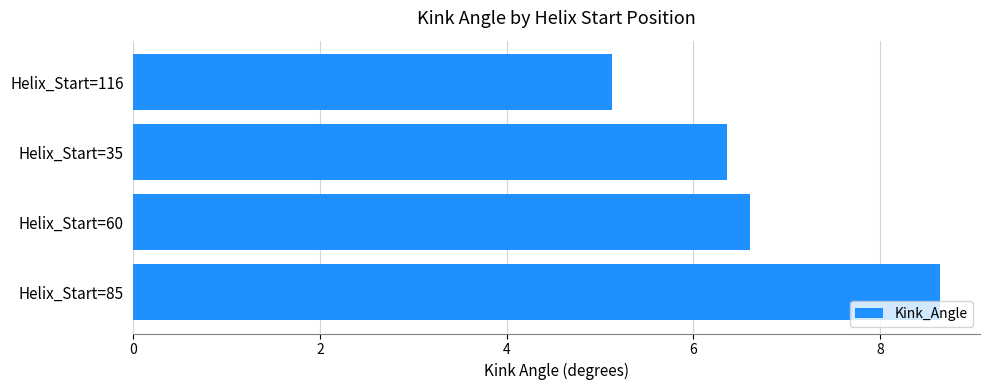

The value at Helix_Start=60 is 8.6. True or false?

False